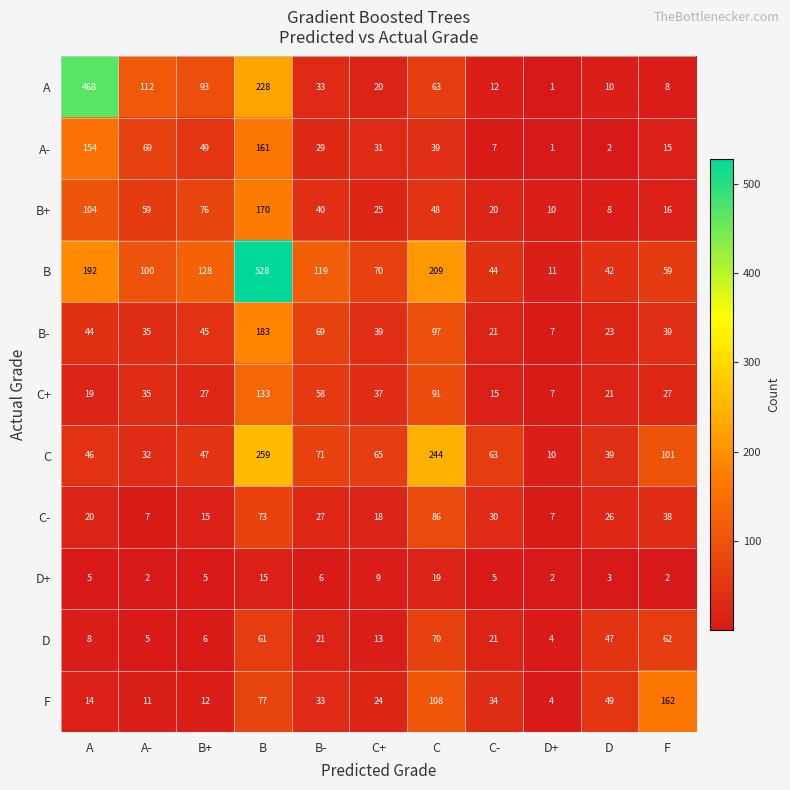

What is the difference between the D values at C and B-?

49